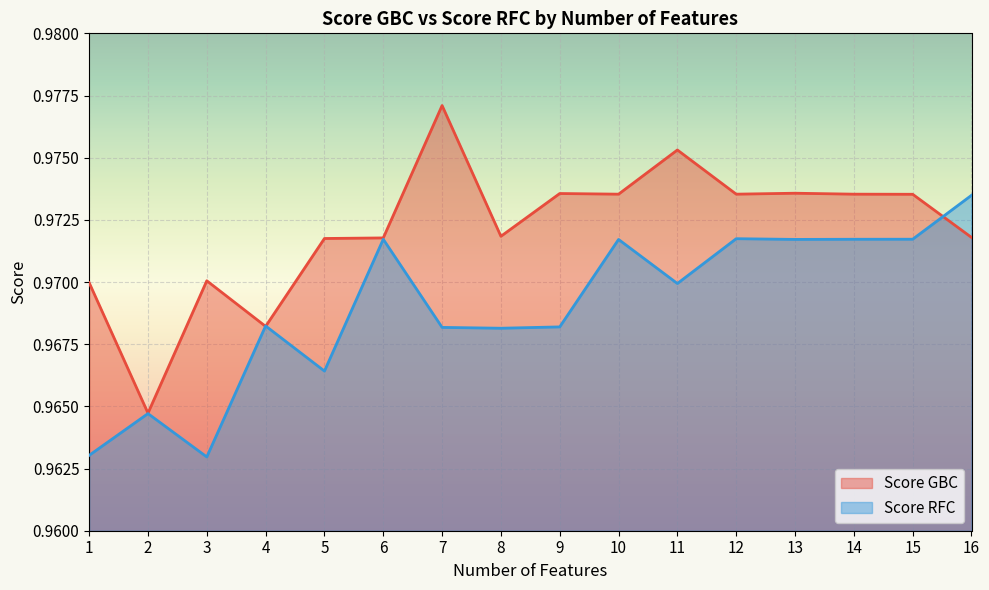

How many data points does each series have?

16